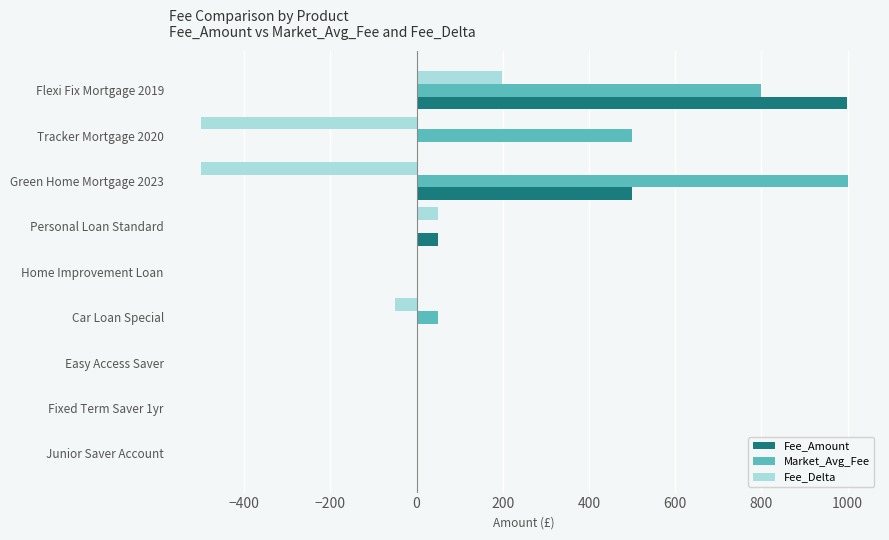

Is the value of Fee_Amount at Personal Loan Standard greater than the value of Fee_Delta at Car Loan Special?

Yes